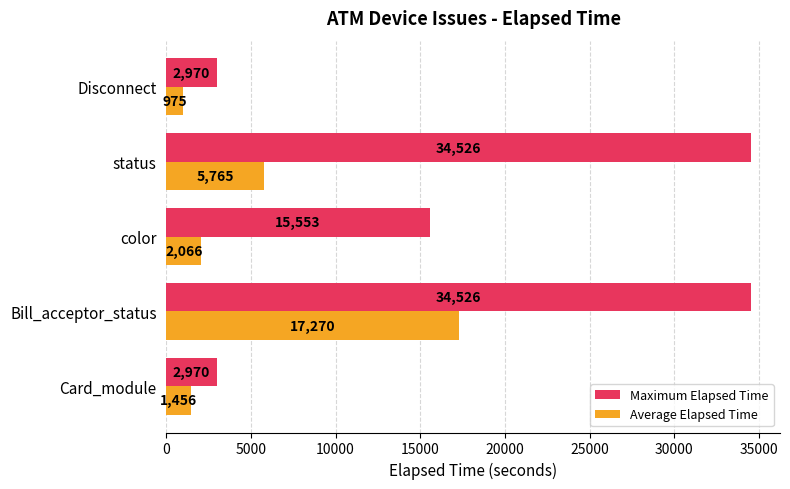

What is the maximum value for Average Elapsed Time?

17270